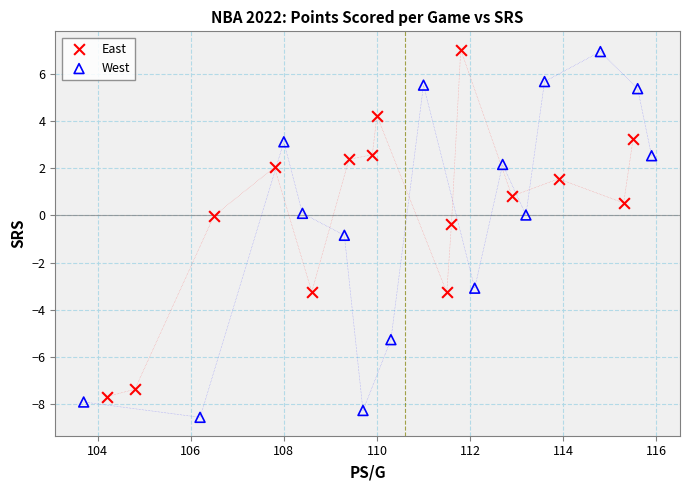

Which series reaches the minimum Y coordinate?

West